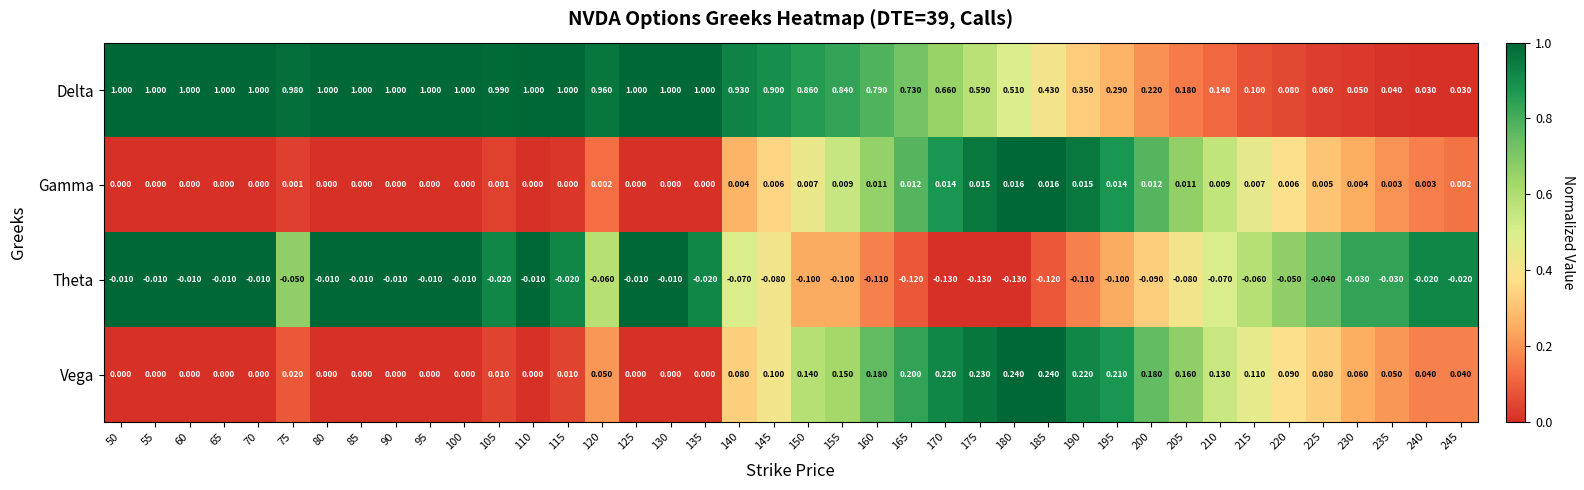

Is the value of Theta at 230 greater than the value of Vega at 180?

No